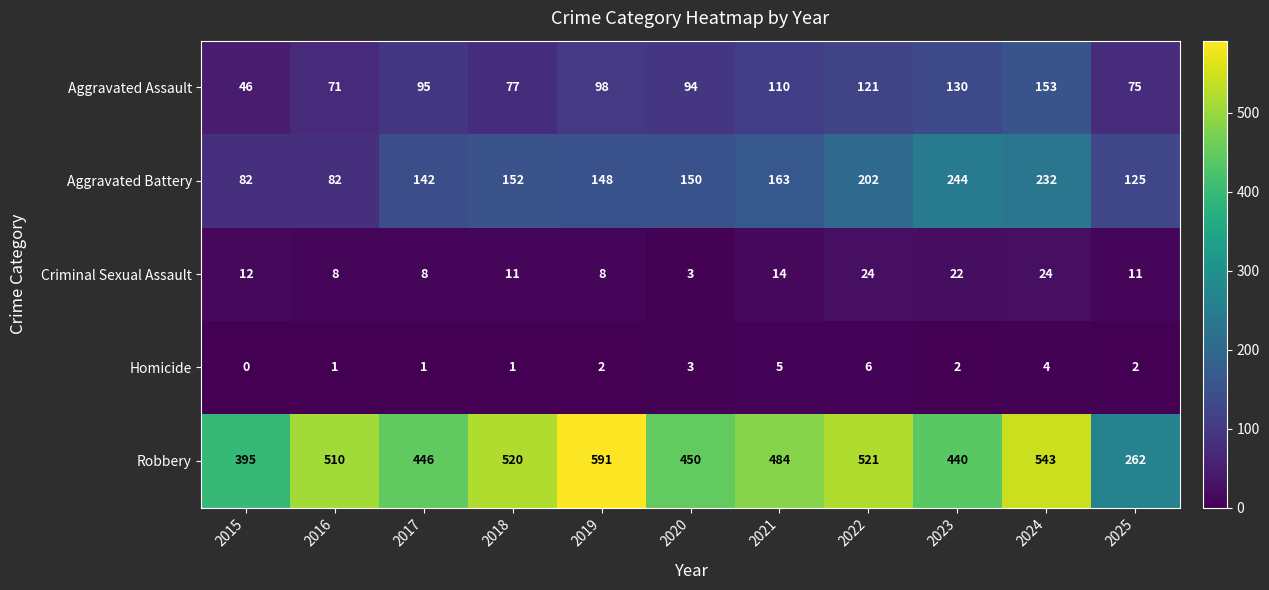

Count the Aggravated Battery values in the range 125 to 202.

7